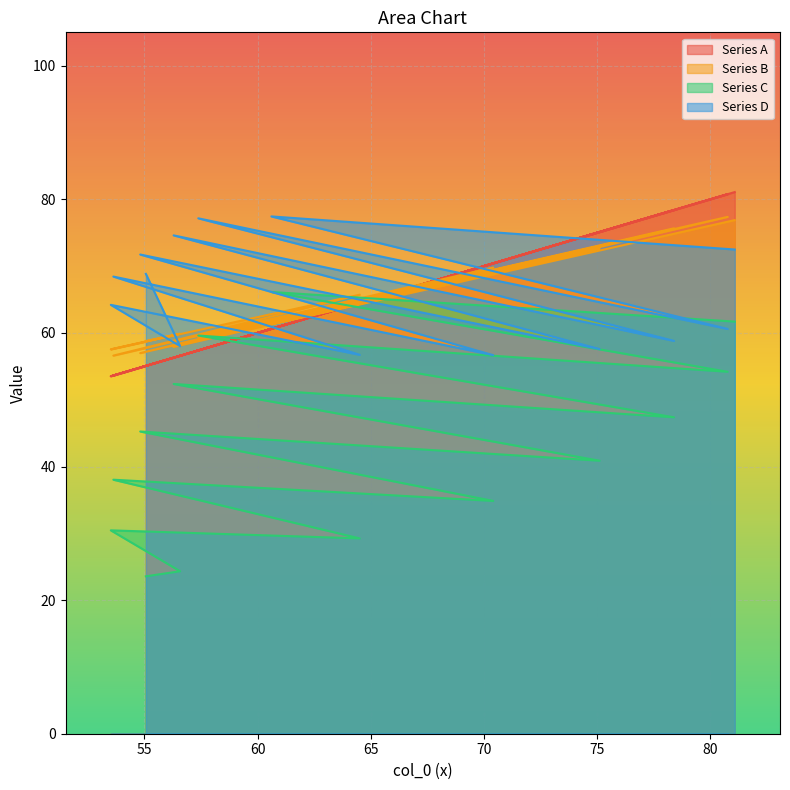

What is the smallest value displayed?

23.6